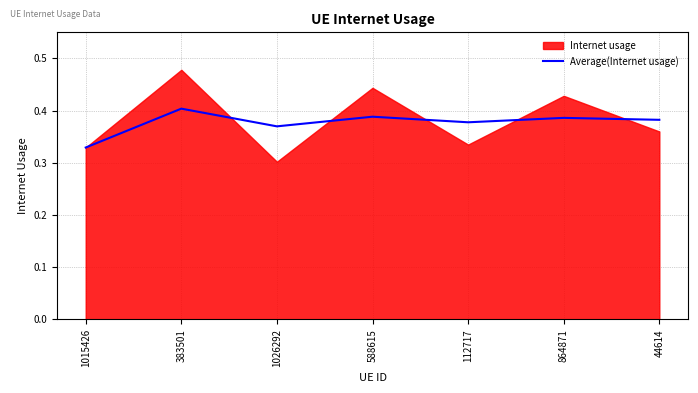

What is the label of the 3rd point from the right?

112717